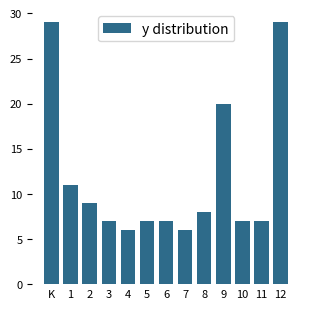

Reading left to right, what are all the values shown in this chart?

K=29	1=11	2=9	3=7	4=6	5=7	6=7	7=6	8=8	9=20	10=7	11=7	12=29